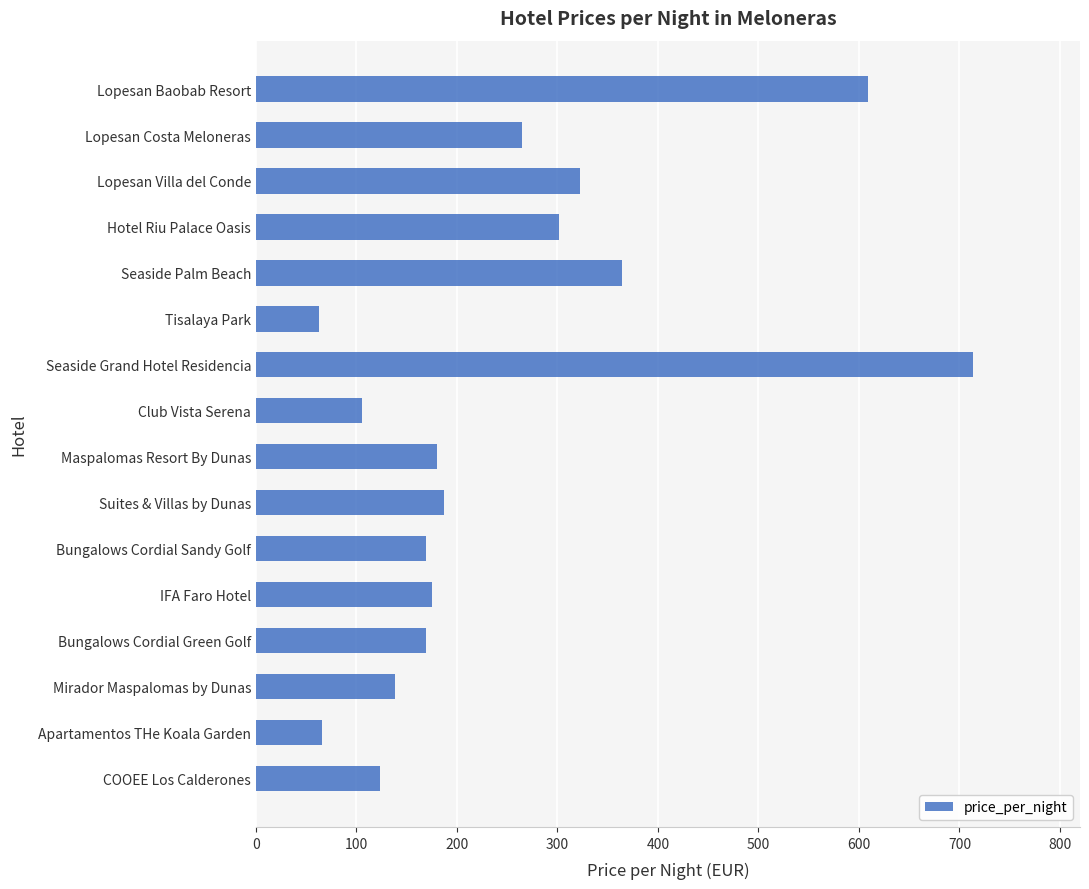

Does the chart contain any negative values?

No